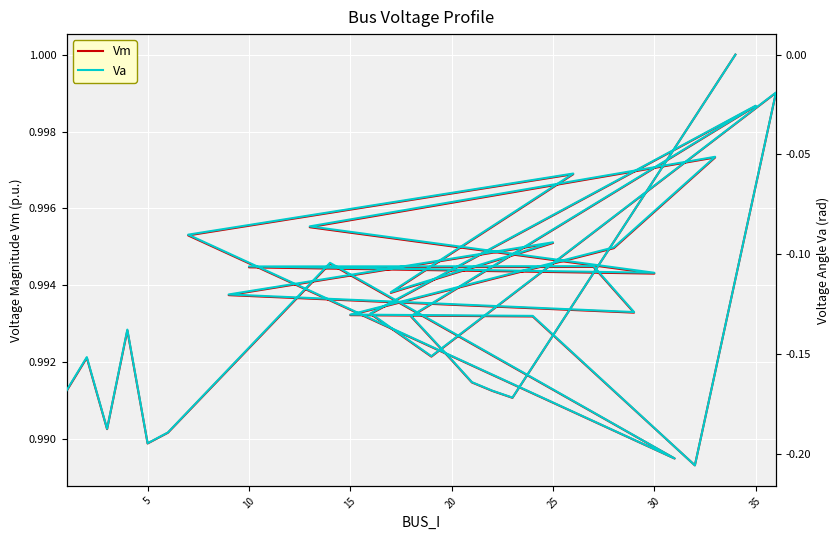

What is the average value of the Va series?

-0.1